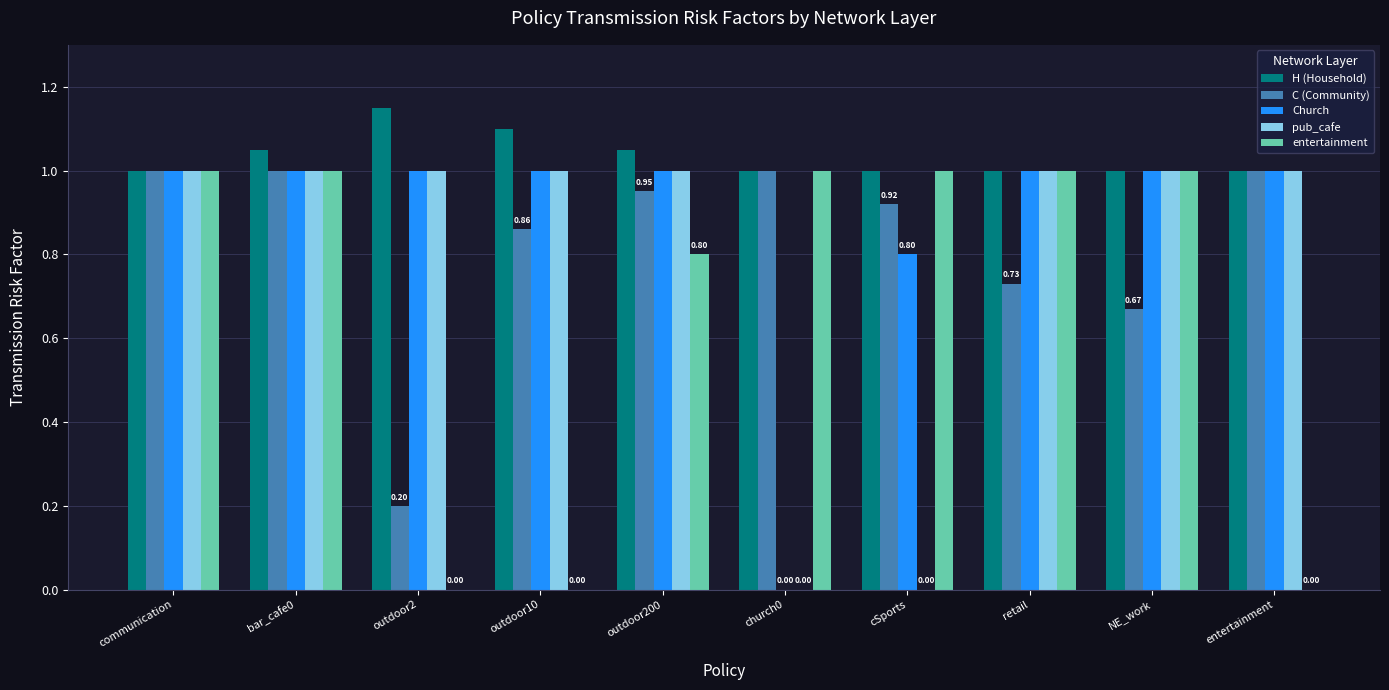

True or false: entertainment has a value of 1.5 at retail.

False